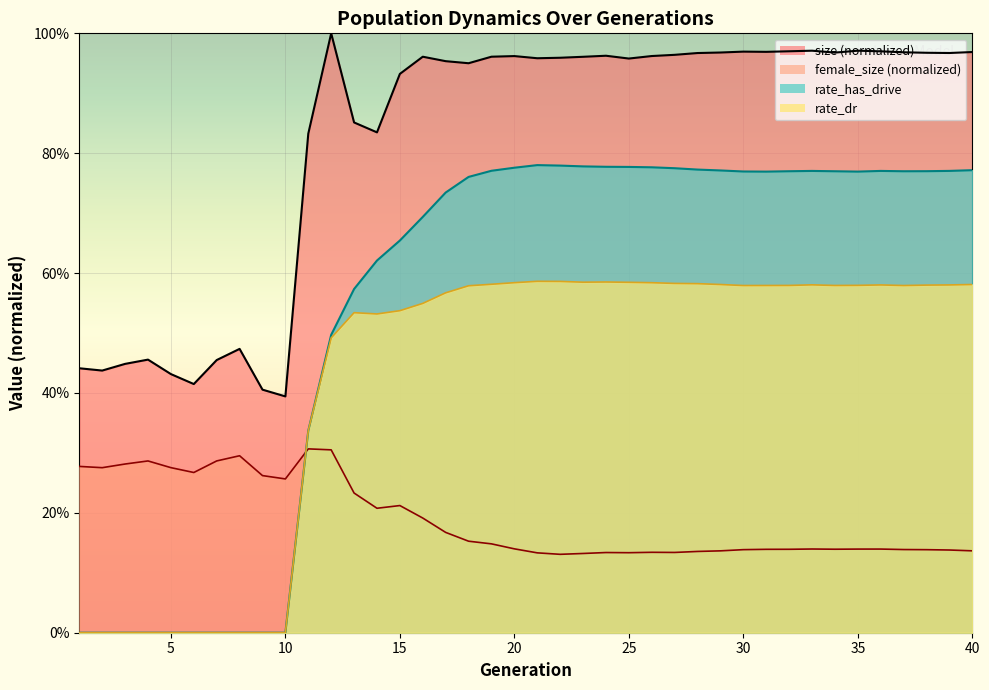

Which series changed the most between 3 and 11?

size